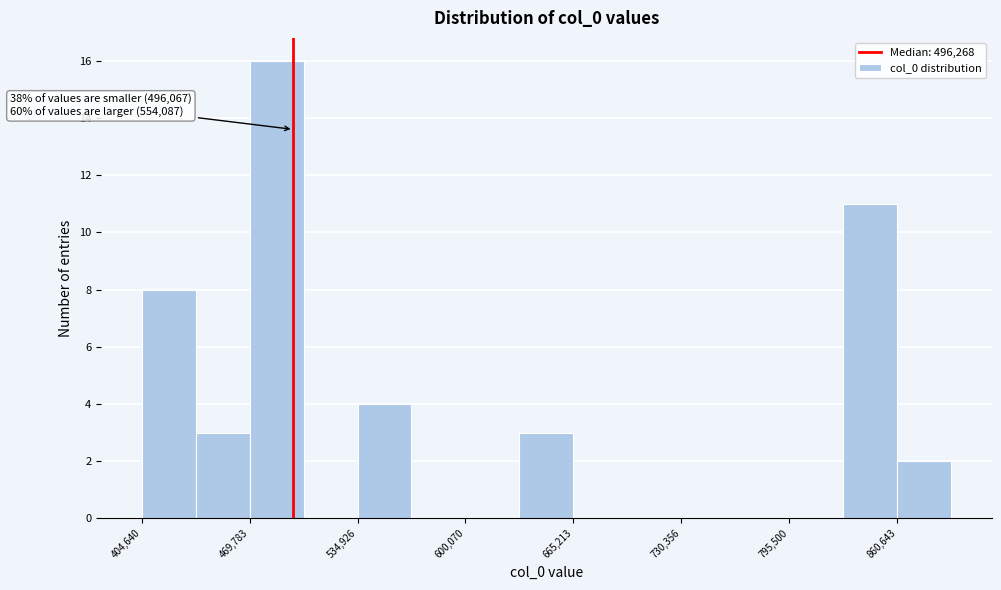

Read against the x-axis, roughly where is the centre of the tallest bar?

490000